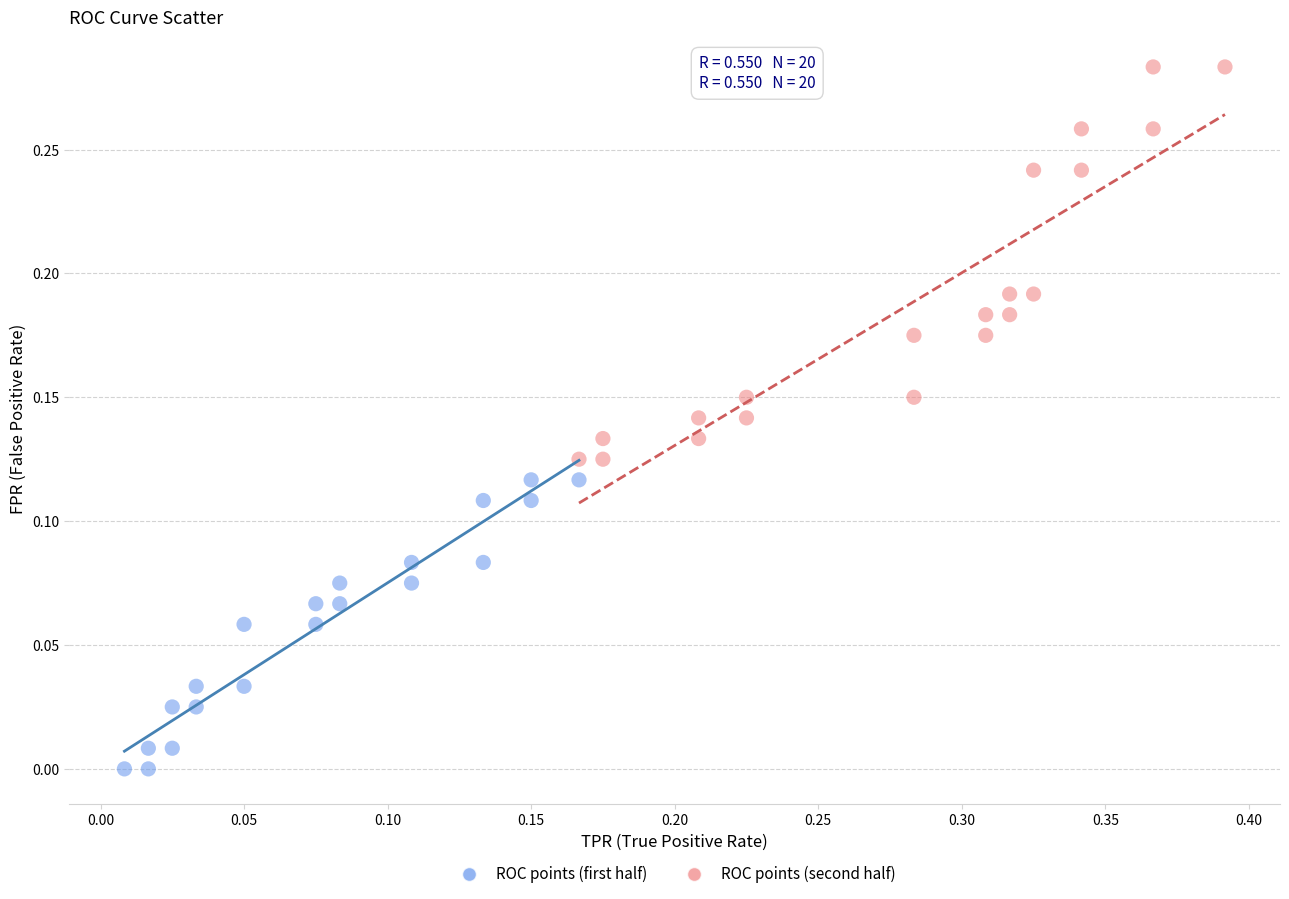

Which series has the largest Y range (max minus min)?

ROC points (second half)